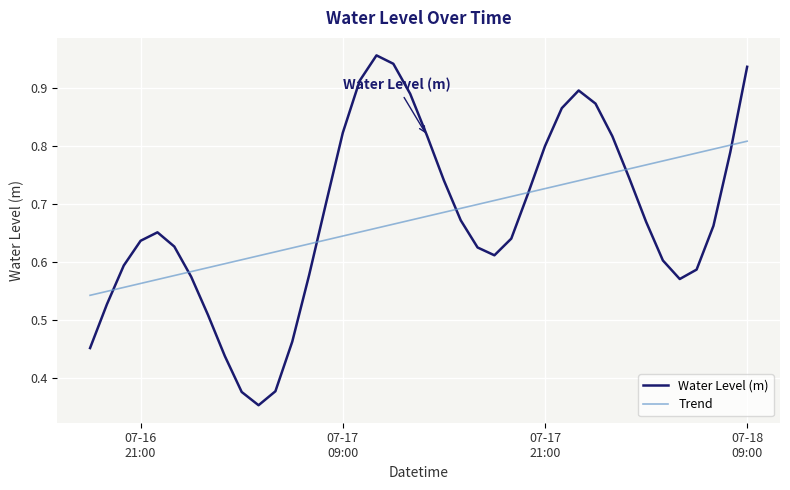

List the series in order of their peak value, lowest first.

Trend, Water Level (m)